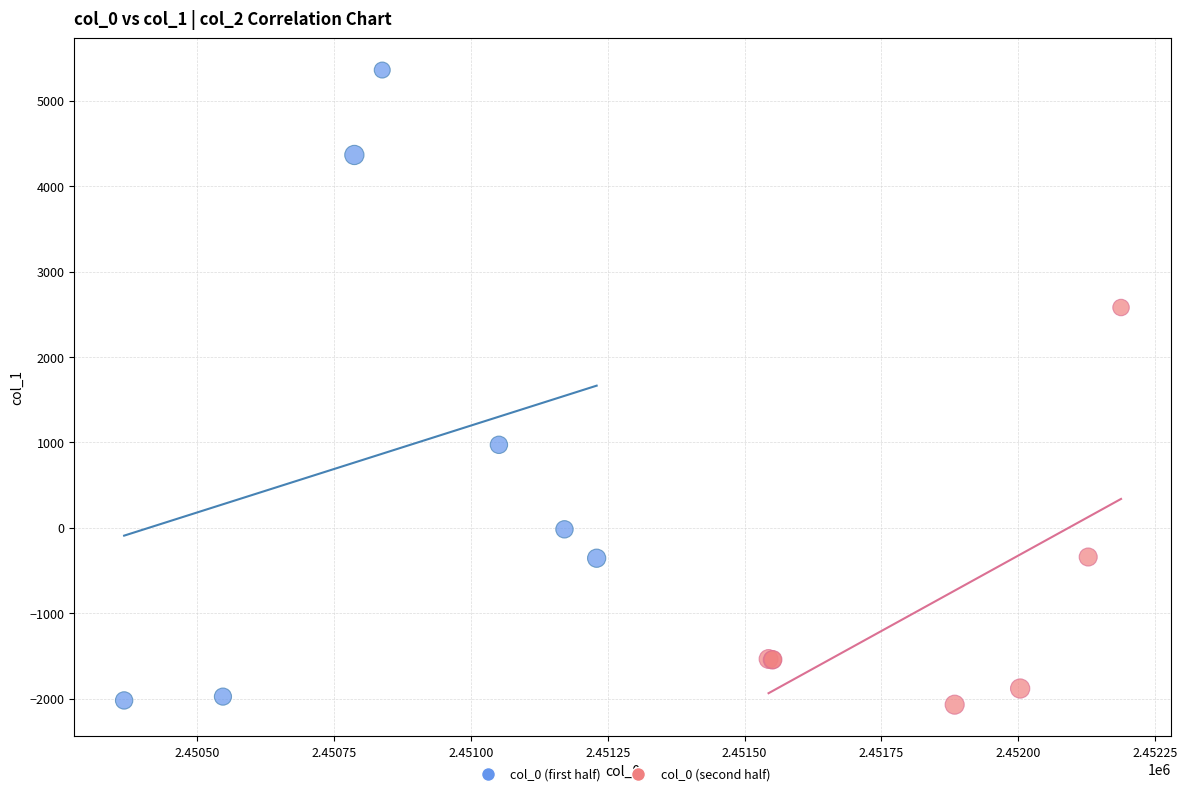

Which series contains the highest Y value?

col_0 (first half)